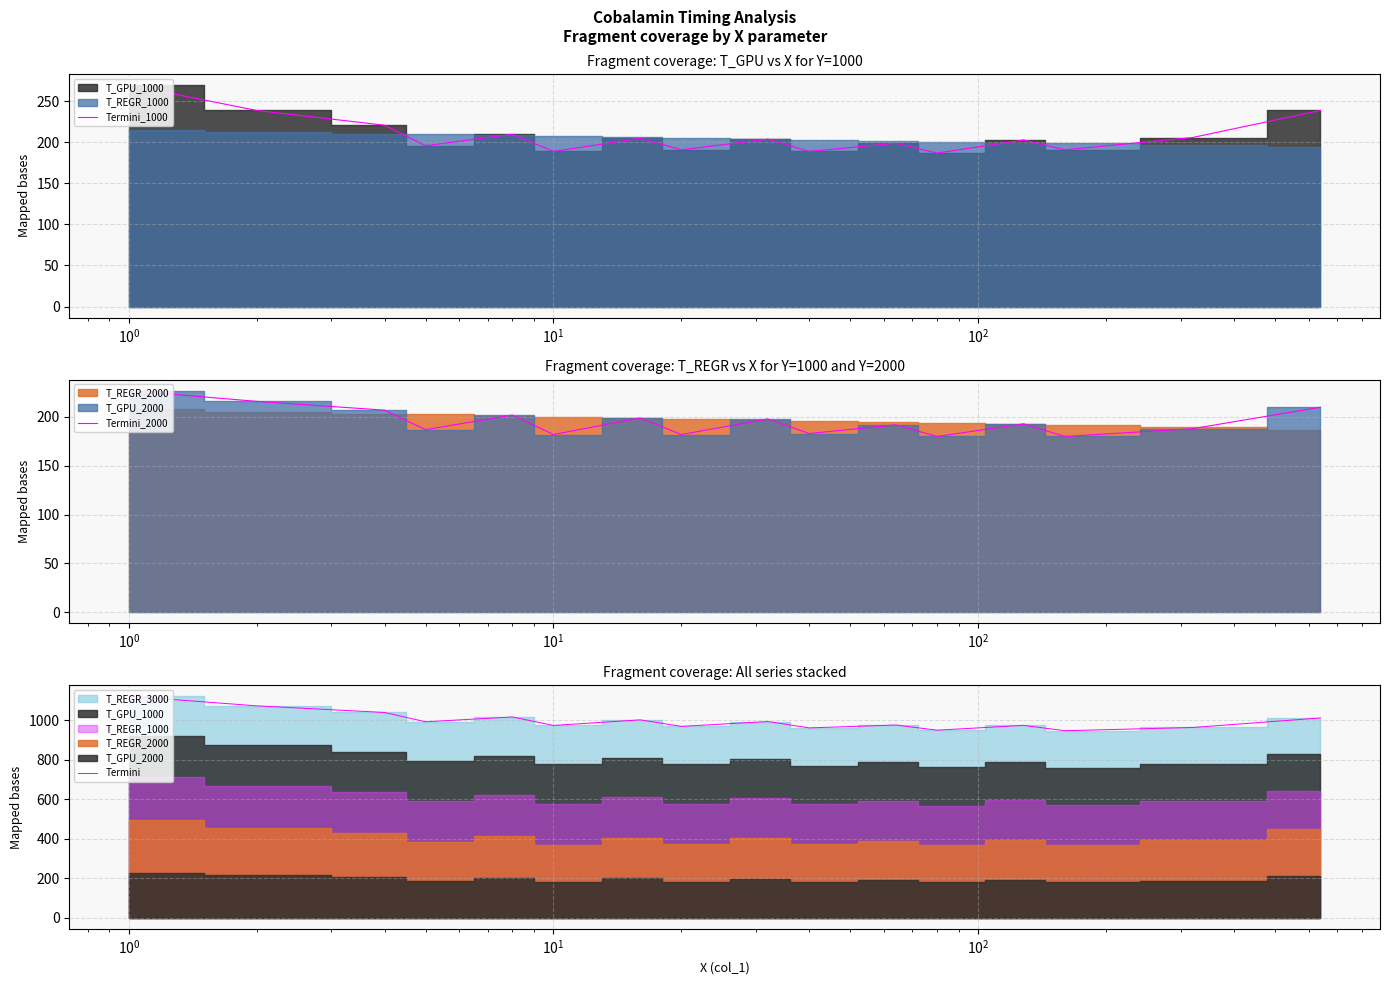

True or false: Termini_1000 and Termini intersect in this chart.

False